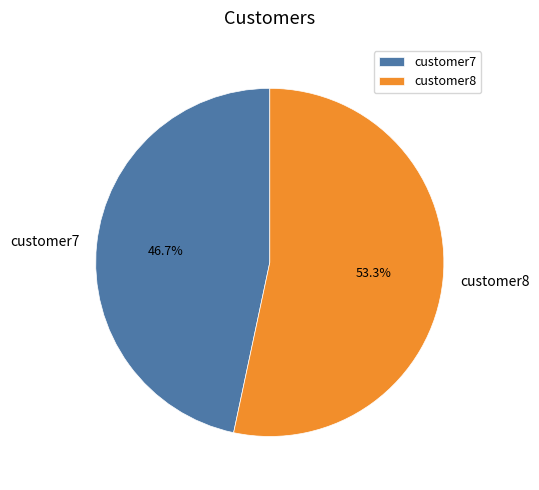

What percentage is the customer7 slice, to the nearest percent?

47%